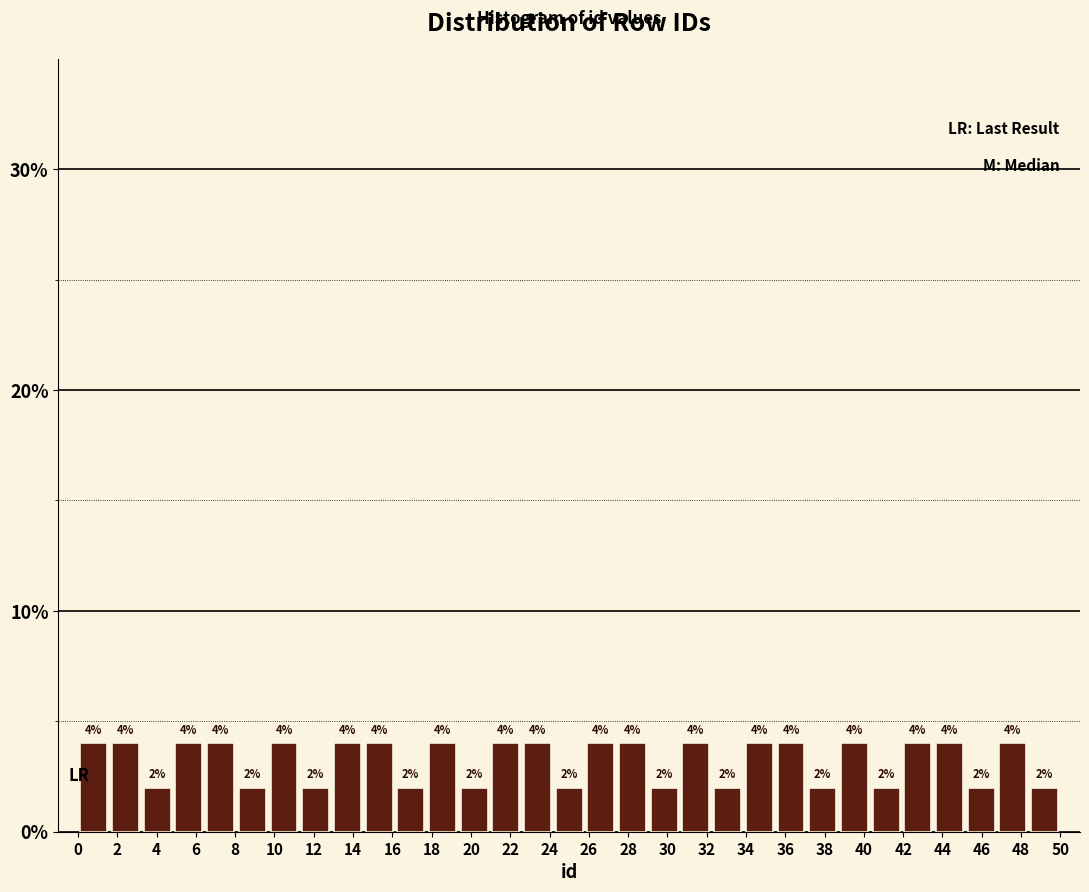

Reading left to right, list every bar in this chart as the range it spans on the x-axis followed by its height. The bar edges are not printed on the chart, so give them approximately, as read against the axis.

0.0 to 1.6: 4
1.6 to 3.2: 4
3.2 to 4.8: 2
4.8 to 6.4: 4
6.4 to 8.0: 4
8.0 to 9.6: 2
9.6 to 11.2: 4
11.2 to 13.0: 2
13.0 to 14.6: 4
14.6 to 16.2: 4
16.2 to 17.8: 2
17.8 to 19.4: 4
19.4 to 21.0: 2
21.0 to 22.6: 4
22.6 to 24.2: 4
24.2 to 25.8: 2
25.8 to 27.4: 4
27.4 to 29.0: 4
29.0 to 30.6: 2
30.6 to 32.2: 4
32.2 to 33.8: 2
33.8 to 35.4: 4
35.4 to 37.0: 4
37.0 to 38.8: 2
38.8 to 40.4: 4
40.4 to 42.0: 2
42.0 to 43.6: 4
43.6 to 45.2: 4
45.2 to 46.8: 2
46.8 to 48.4: 4
48.4 to 50.0: 2